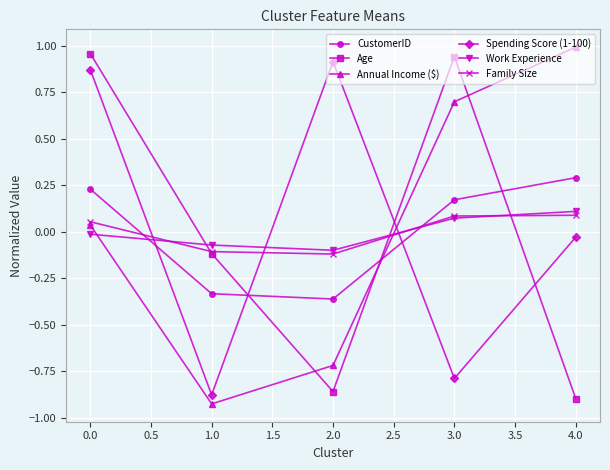

Is the value of Age at 1.0 greater than the value of Spending Score (1-100) at 2.0?

No